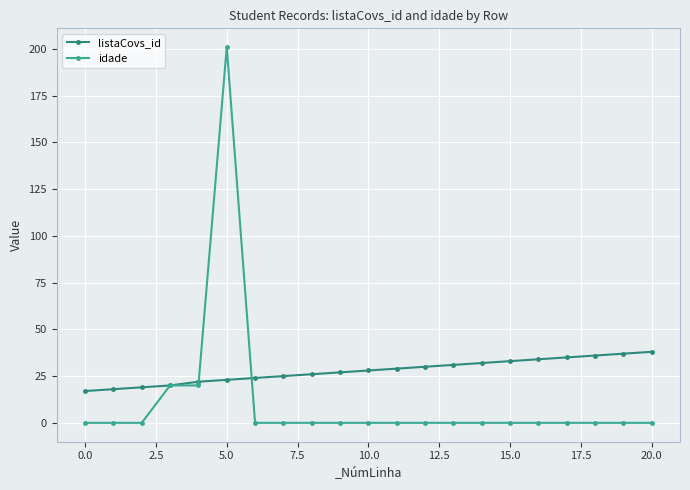

Which series has the largest range (max minus min)?

idade